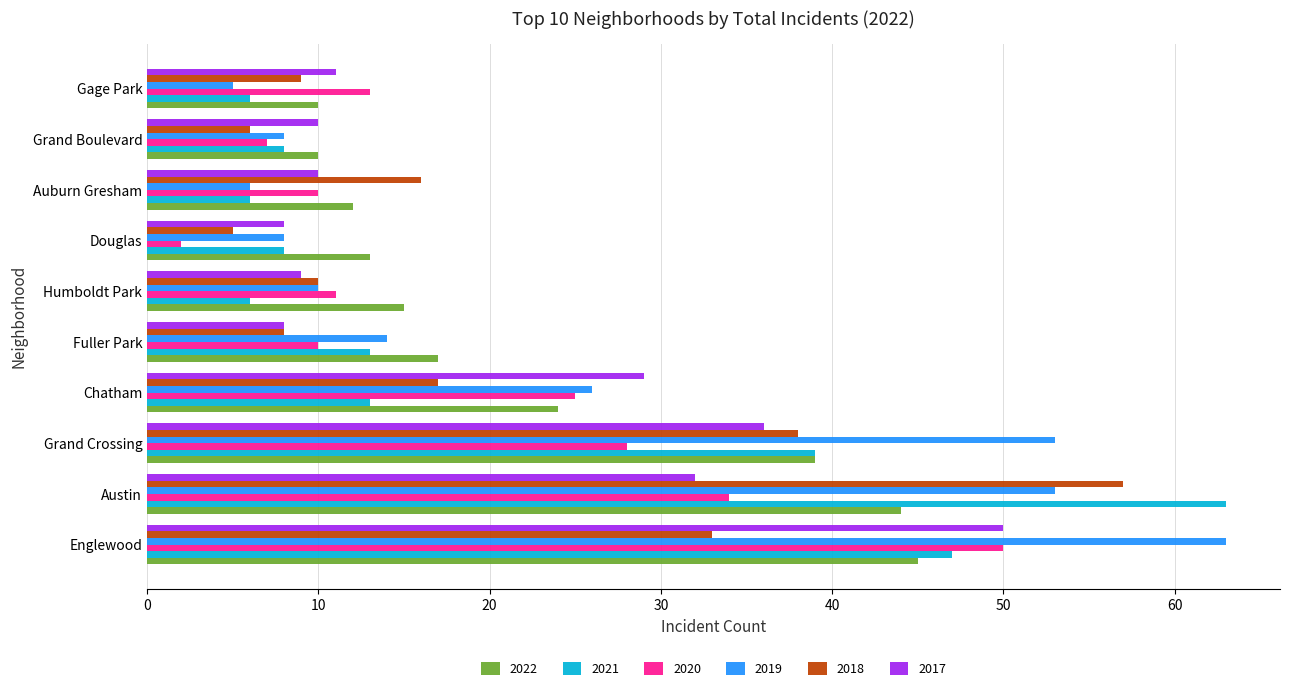

The value of 2019 at Austin is 53. True or false?

True